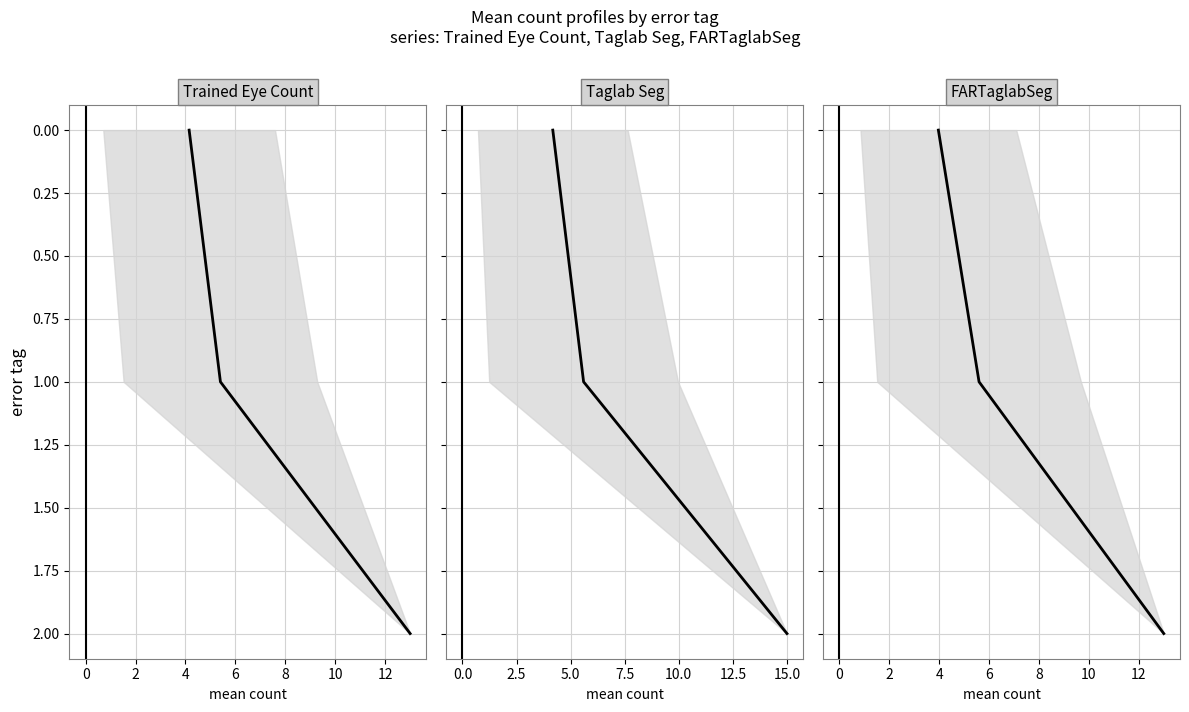

Reading left to right, transcribe all the data shown in this chart.

Trained Eye Count: 0	1	2
Taglab Seg: 0	1	2
FARTaglabSeg: 0	1	2